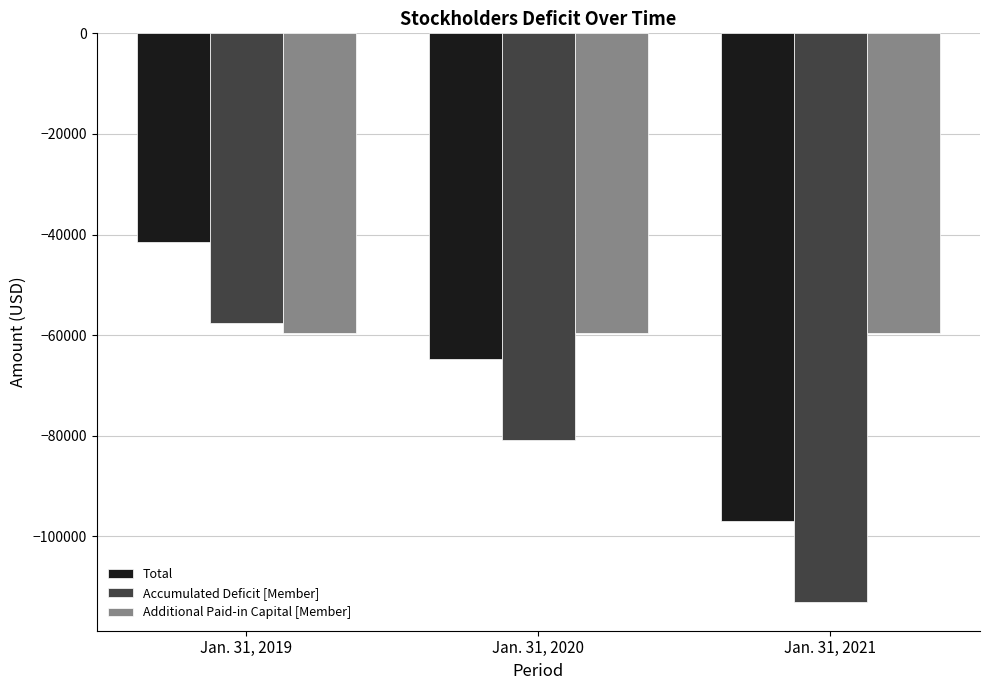

How many distinct data groups are displayed?

3